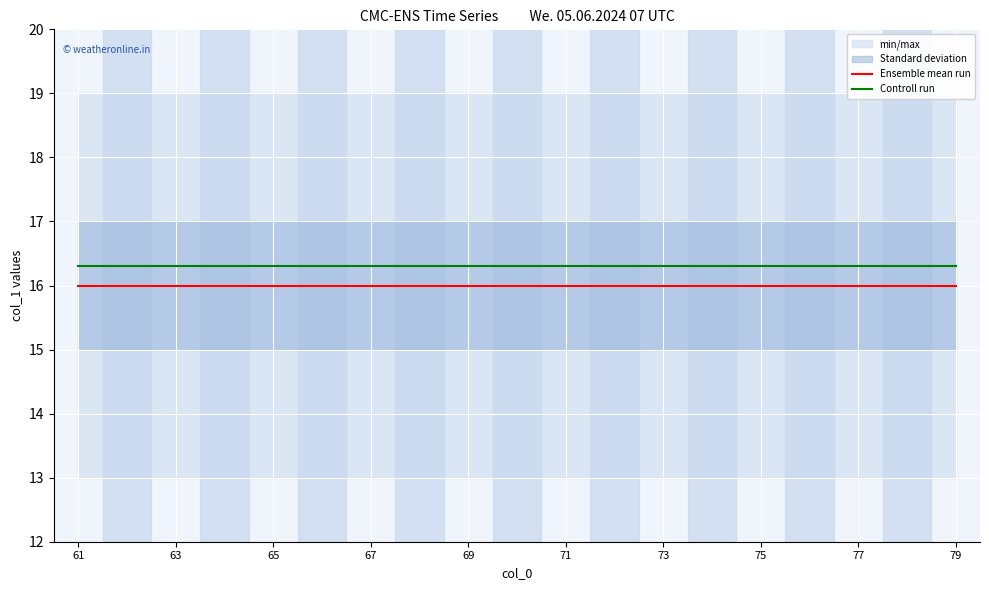

How many lines are shown in the chart?

2